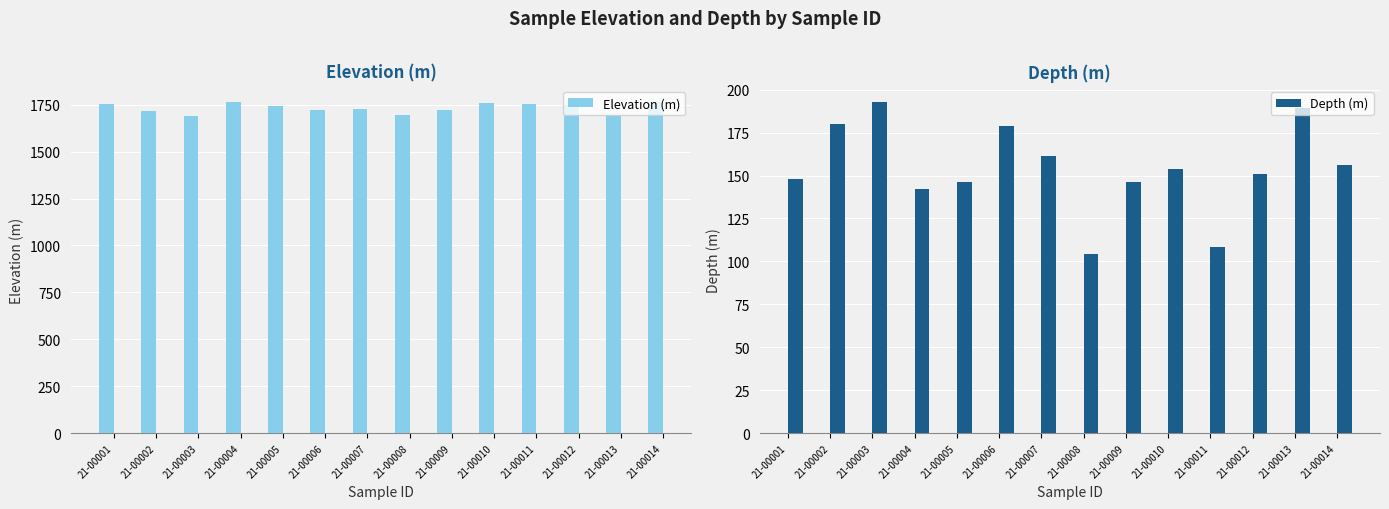

Reading left to right, extract all data points from this chart.

Elevation (m): 1753.2	1715.8	1690.9	1762.4	1742.6	1719.9	1725.5	1695.4	1724.1	1758.6	1755.6	1748.6	1695.7	1762.5
Depth (m): 148.0	180.1	192.6	142.5	146.0	178.9	161.3	104.3	146.5	154.0	108.5	151.1	189.3	156.3